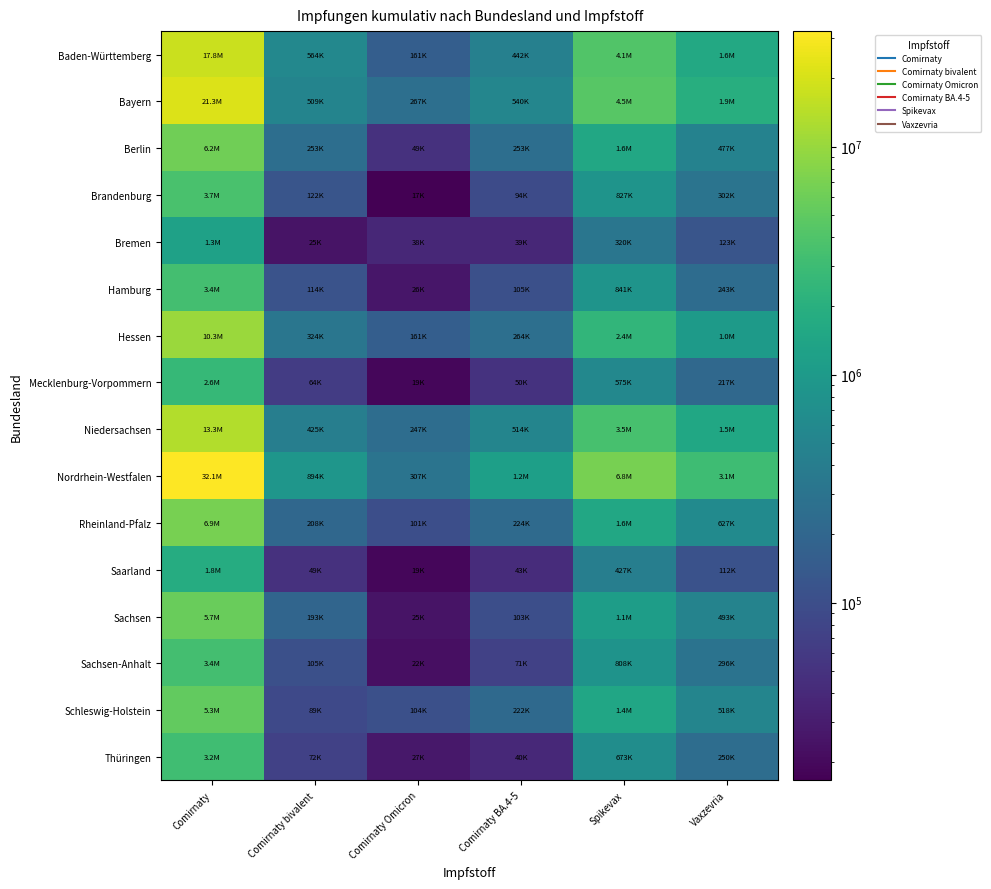

Reading right to left, what are all the values shown in this chart?

Baden-Württemberg: Vaxzevria=1596670	Spikevax=4114123	Comirnaty BA.4-5=441945	Comirnaty Omicron=160749	Comirnaty bivalent=563843	Comirnaty=17779536
Bayern: Vaxzevria=1918479	Spikevax=4513855	Comirnaty BA.4-5=539987	Comirnaty Omicron=266624	Comirnaty bivalent=508824	Comirnaty=21262306
Berlin: Vaxzevria=476939	Spikevax=1565897	Comirnaty BA.4-5=253259	Comirnaty Omicron=49239	Comirnaty bivalent=252792	Comirnaty=6217984
Brandenburg: Vaxzevria=301939	Spikevax=827029	Comirnaty BA.4-5=93583	Comirnaty Omicron=16591	Comirnaty bivalent=122240	Comirnaty=3689407
Bremen: Vaxzevria=123395	Spikevax=320120	Comirnaty BA.4-5=38876	Comirnaty Omicron=38175	Comirnaty bivalent=24660	Comirnaty=1272405
Hamburg: Vaxzevria=243329	Spikevax=840626	Comirnaty BA.4-5=104962	Comirnaty Omicron=26313	Comirnaty bivalent=114045	Comirnaty=3354100
Hessen: Vaxzevria=1026118	Spikevax=2384887	Comirnaty BA.4-5=263821	Comirnaty Omicron=161480	Comirnaty bivalent=324302	Comirnaty=10307820
Mecklenburg-Vorpommern: Vaxzevria=217222	Spikevax=575478	Comirnaty BA.4-5=50291	Comirnaty Omicron=19196	Comirnaty bivalent=64305	Comirnaty=2630233
Niedersachsen: Vaxzevria=1487502	Spikevax=3510377	Comirnaty BA.4-5=514392	Comirnaty Omicron=246866	Comirnaty bivalent=424927	Comirnaty=13313977
Nordrhein-Westfalen: Vaxzevria=3086192	Spikevax=6809556	Comirnaty BA.4-5=1202036	Comirnaty Omicron=306582	Comirnaty bivalent=894184	Comirnaty=32141170
Rheinland-Pfalz: Vaxzevria=627229	Spikevax=1550083	Comirnaty BA.4-5=224384	Comirnaty Omicron=100774	Comirnaty bivalent=208213	Comirnaty=6895917
Saarland: Vaxzevria=112303	Spikevax=426855	Comirnaty BA.4-5=42972	Comirnaty Omicron=18862	Comirnaty bivalent=48504	Comirnaty=1794137
Sachsen: Vaxzevria=493134	Spikevax=1113826	Comirnaty BA.4-5=103365	Comirnaty Omicron=24662	Comirnaty bivalent=193040	Comirnaty=5716926
Sachsen-Anhalt: Vaxzevria=296449	Spikevax=808009	Comirnaty BA.4-5=71111	Comirnaty Omicron=22467	Comirnaty bivalent=104533	Comirnaty=3360205
Schleswig-Holstein: Vaxzevria=518453	Spikevax=1447907	Comirnaty BA.4-5=221752	Comirnaty Omicron=104365	Comirnaty bivalent=89041	Comirnaty=5293547
Thüringen: Vaxzevria=249672	Spikevax=672744	Comirnaty BA.4-5=39644	Comirnaty Omicron=26640	Comirnaty bivalent=72191	Comirnaty=3160043